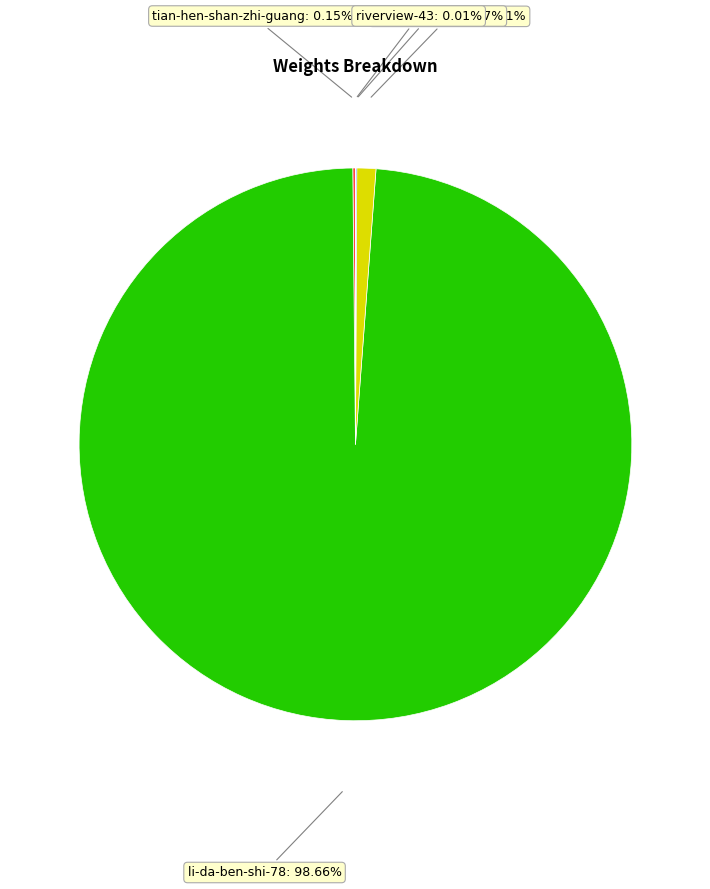

Does any single category account for the majority?

Yes